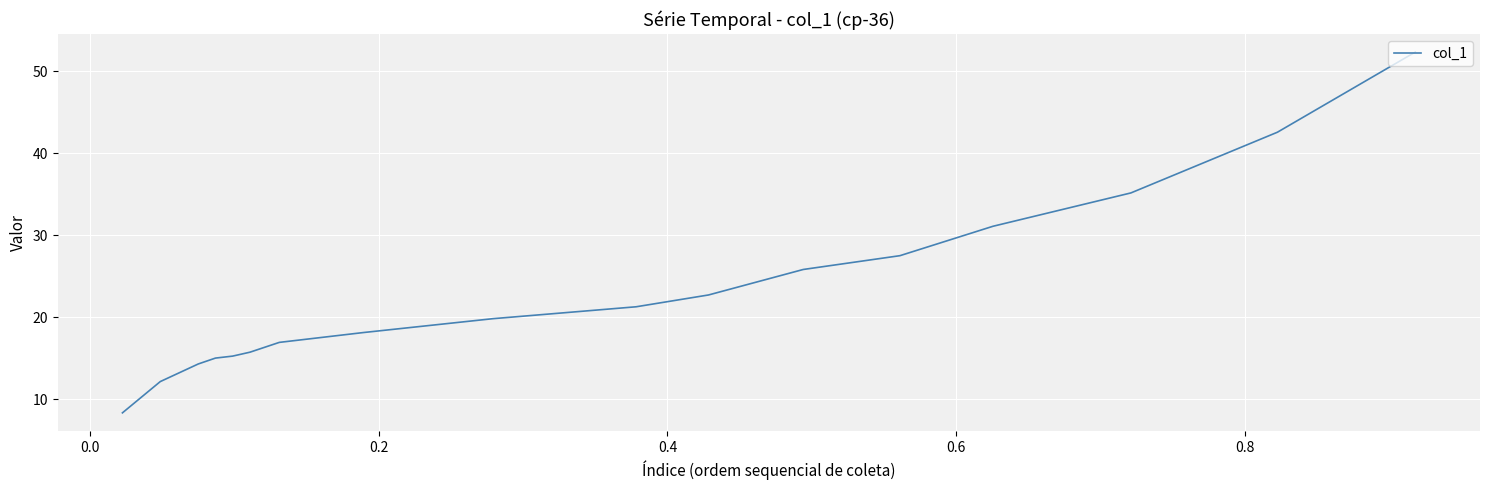

How many values exceed 19?

9